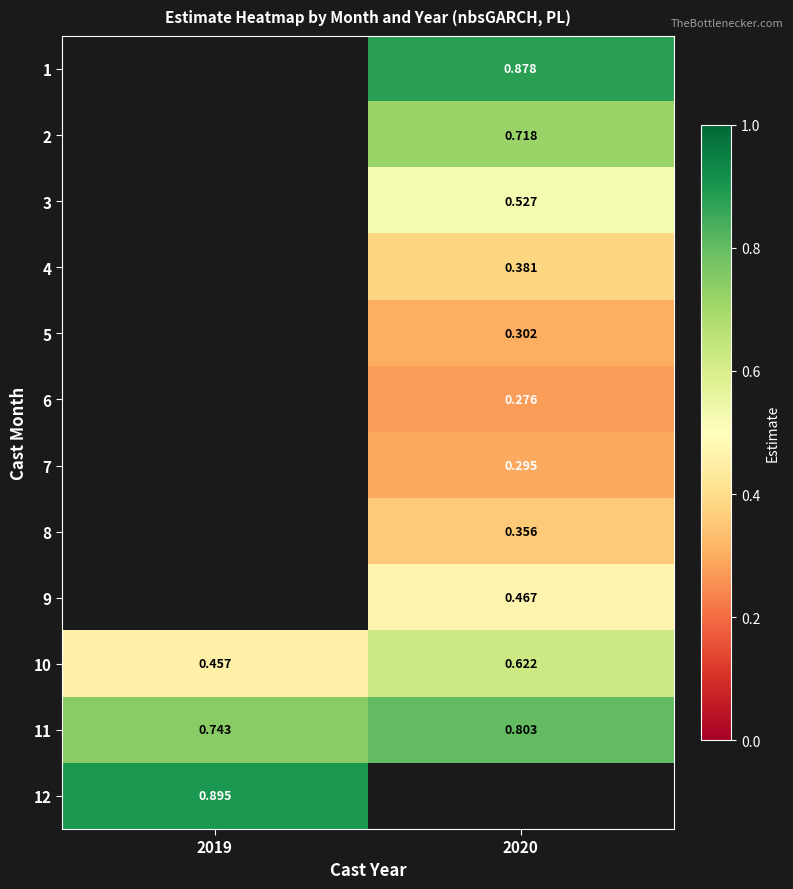

Is the value of 12 at 2019 greater than the value of 10 at 2019?

Yes